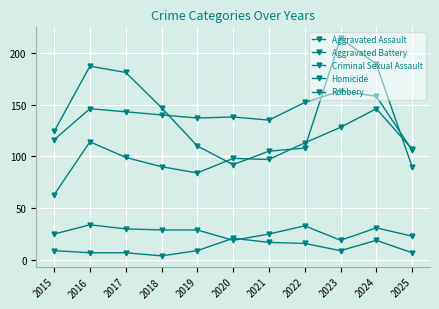

Which series has the largest range (max minus min)?

Robbery